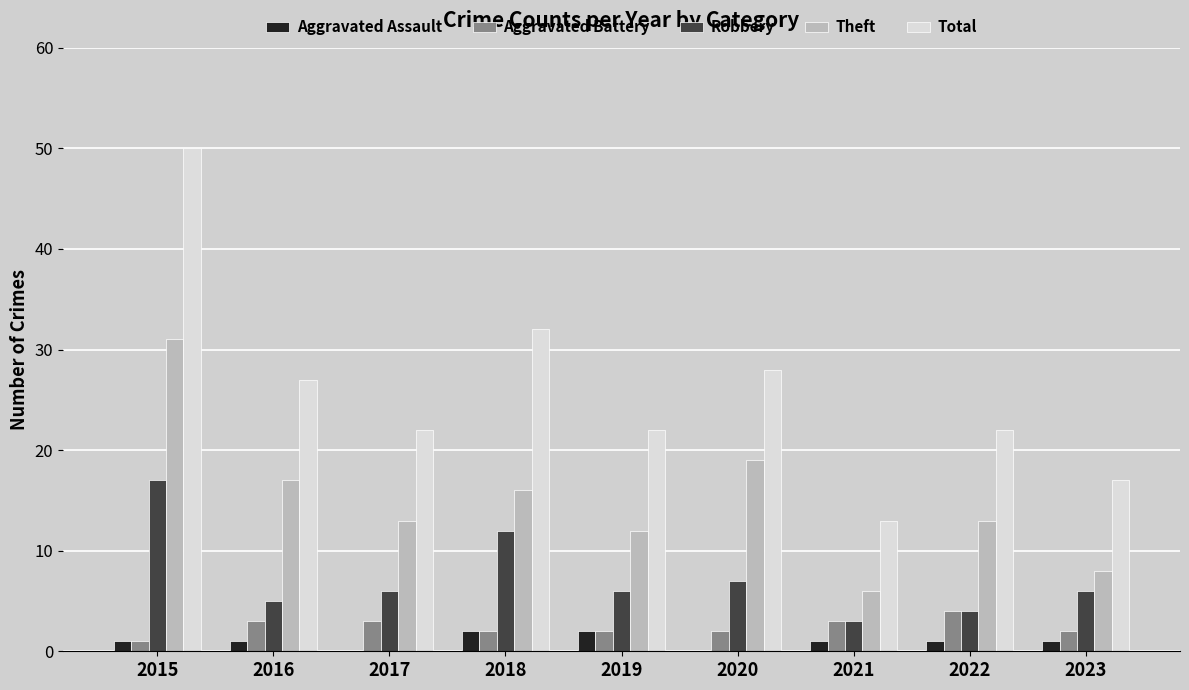

What is the sum of the Total values at 2016 and 2020?

55